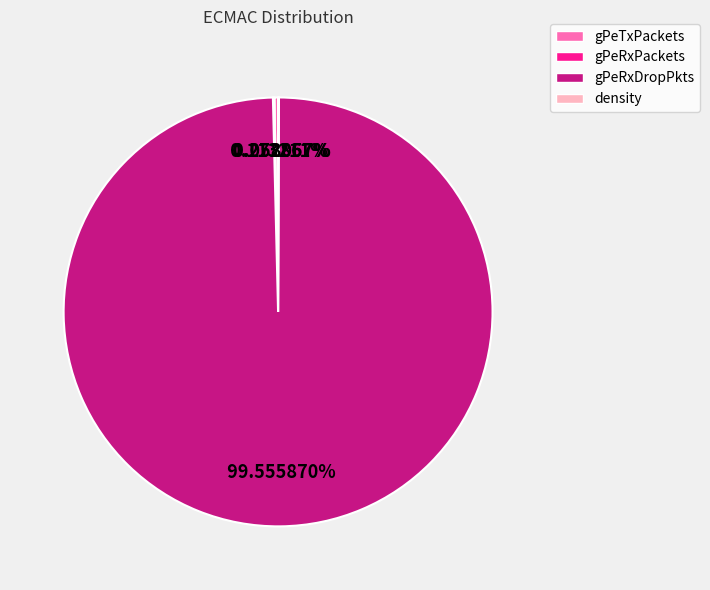

Does gPeRxDropPkts represent more than half of the total?

Yes